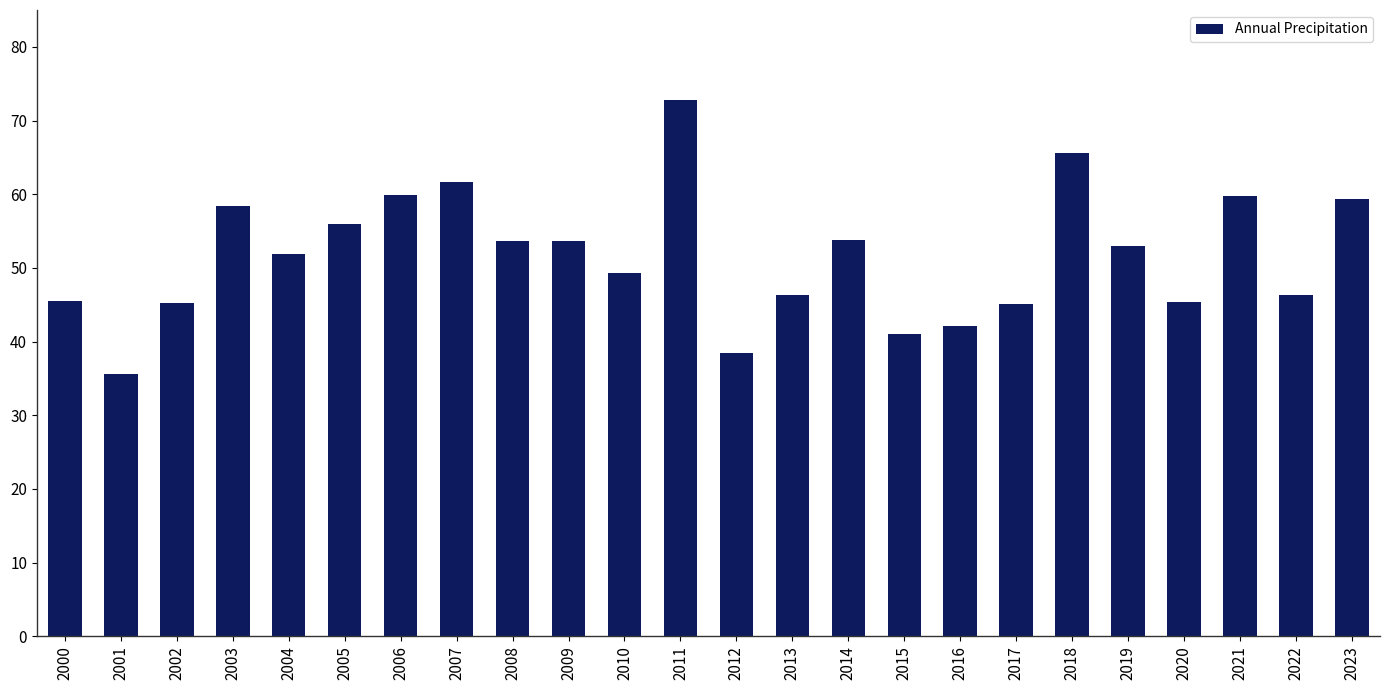

At which category does the chart reach its minimum across all series?

2001